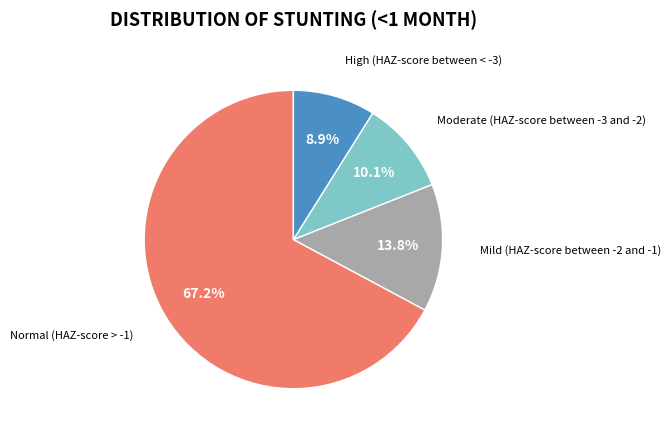

Is there a majority slice in this chart?

Yes